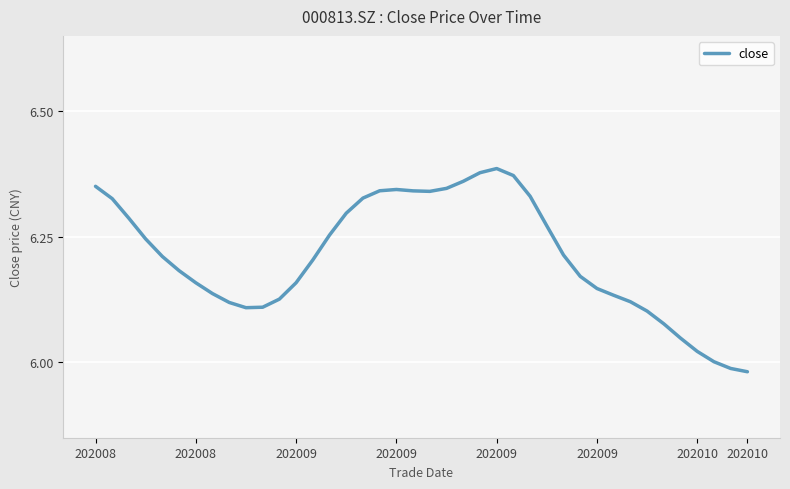

What is the difference between the maximum and minimum values?

0.4